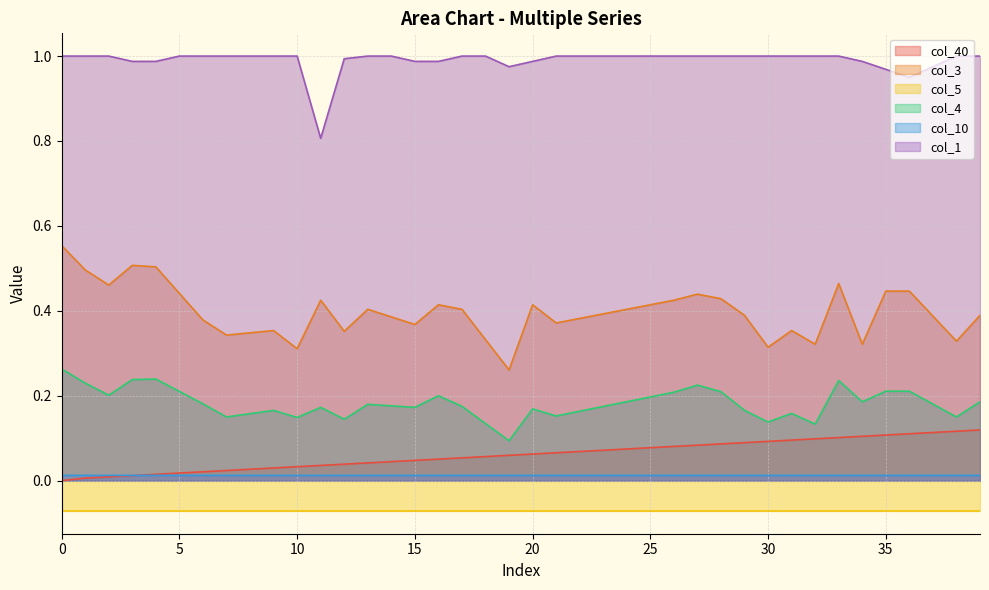

True or false: col_1 and col_40 intersect in this chart.

False